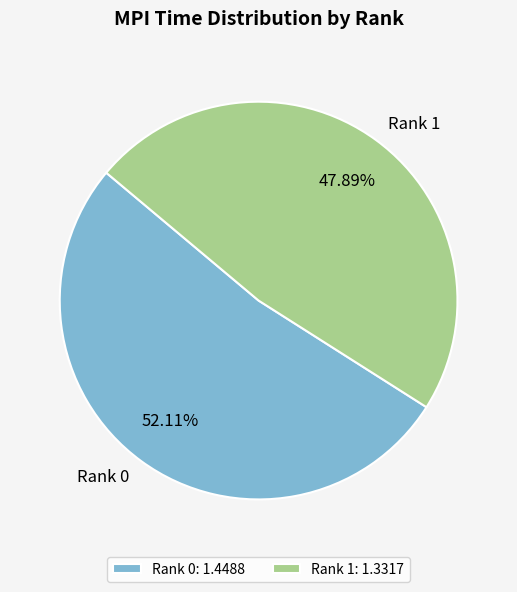

True or false: Rank 1 accounts for 48% of the total.

True